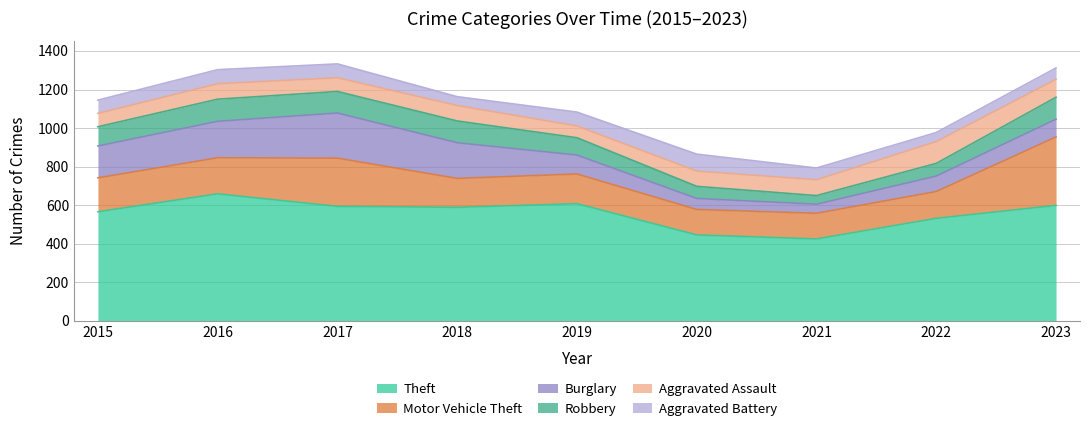

Which series has the largest range (max minus min)?

Theft